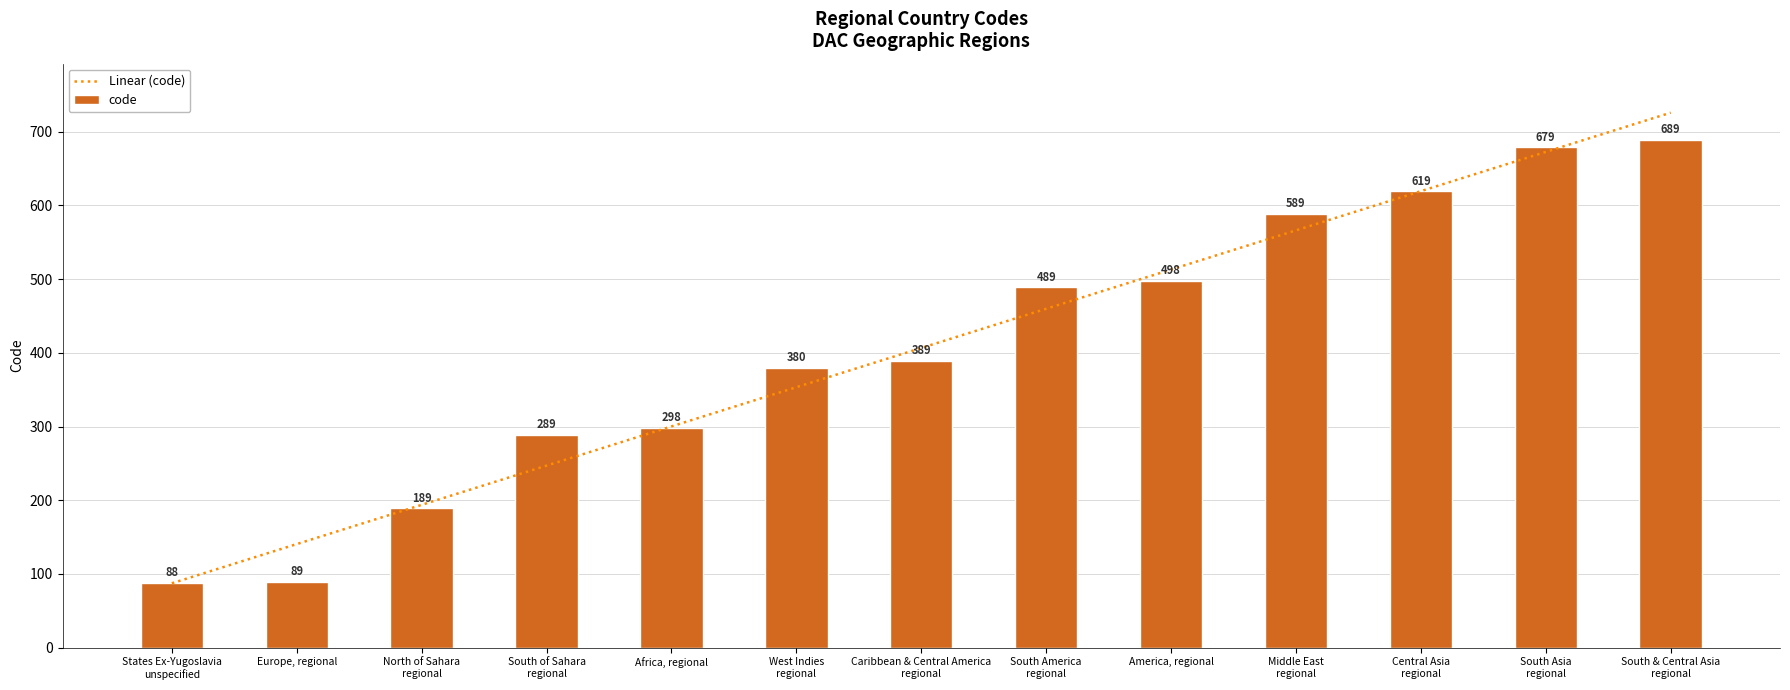

What is the sum of all code values?

5285